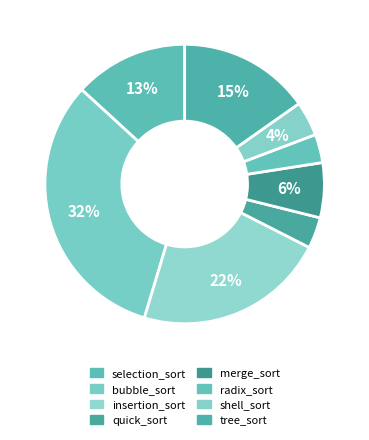

To the nearest percent, what is the combined percentage of bubble_sort and tree_sort?

47%